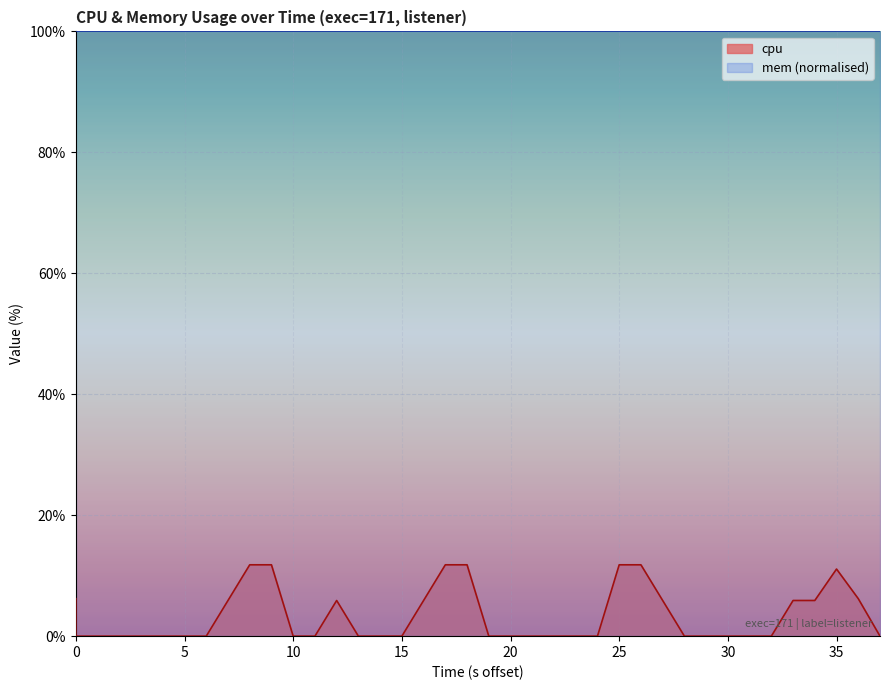

At which category does the chart reach its minimum across all series?

5